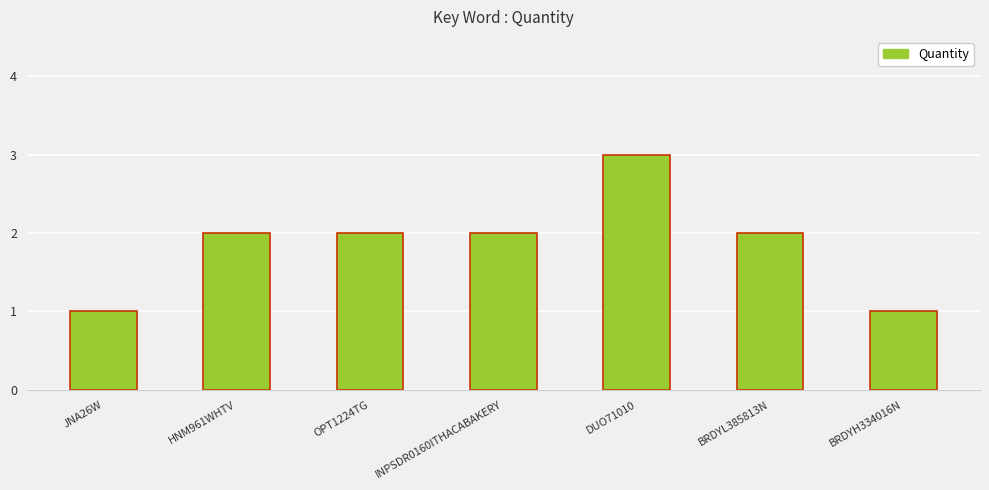

What is the label of the 5th bar from the left?

DUO71010